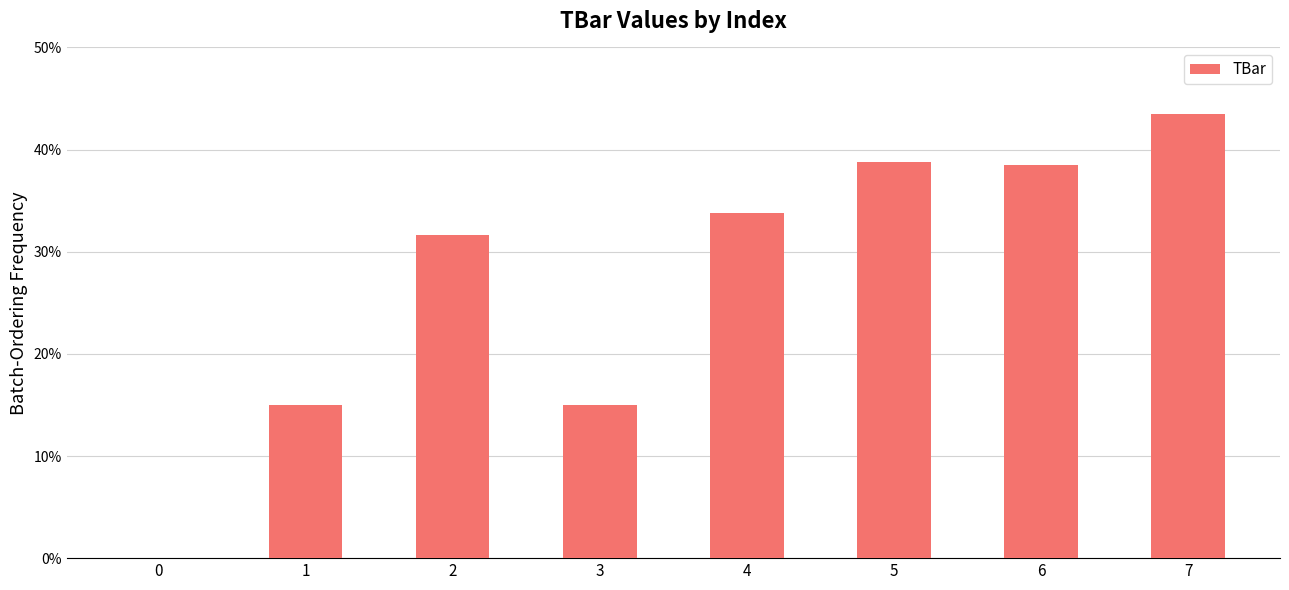

What is the maximum value shown in the chart?

43.5